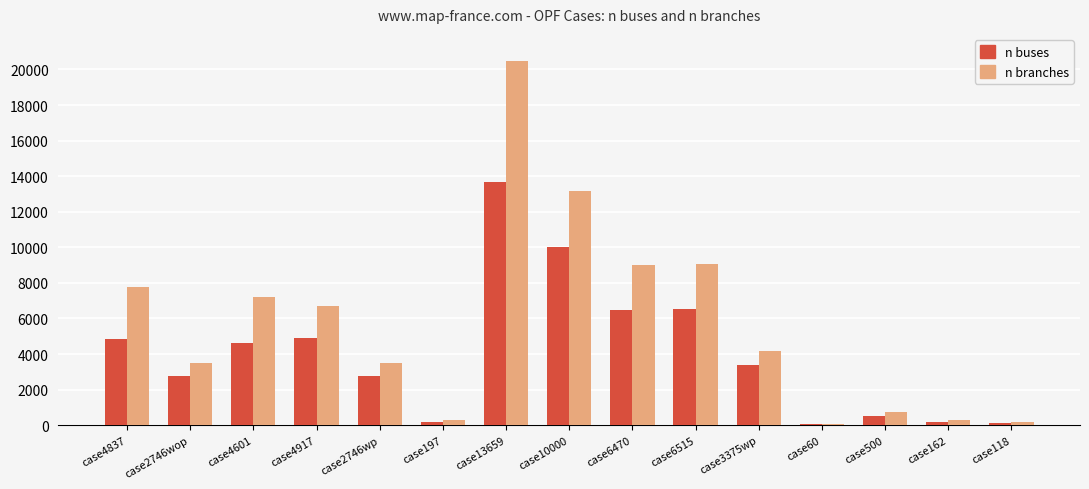

The n buses series shows 3374 at case3375wp. True or false?

True